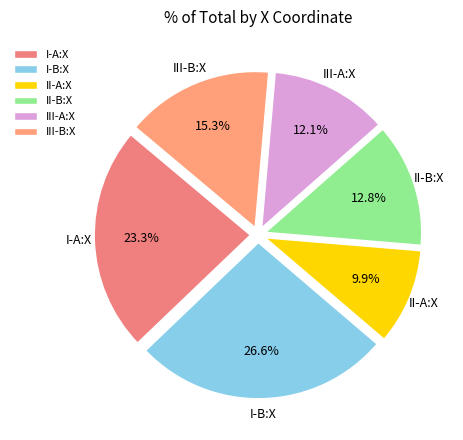

Count the number of slices in the pie.

6